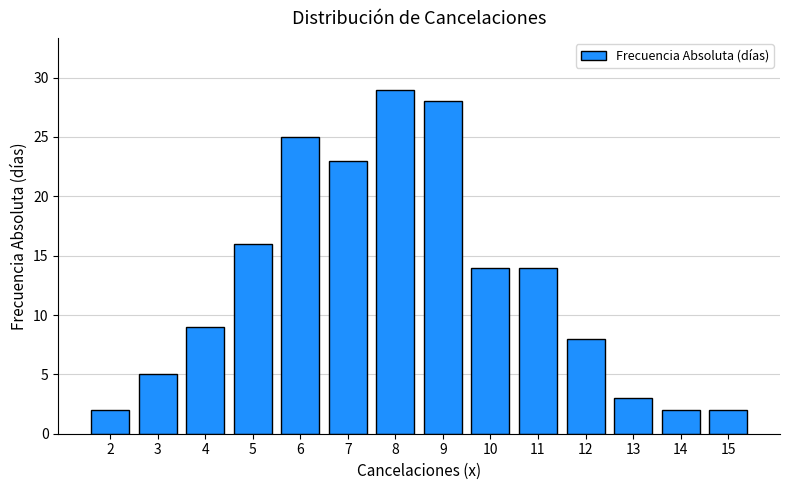

Between 2 and 3, which is larger?

3